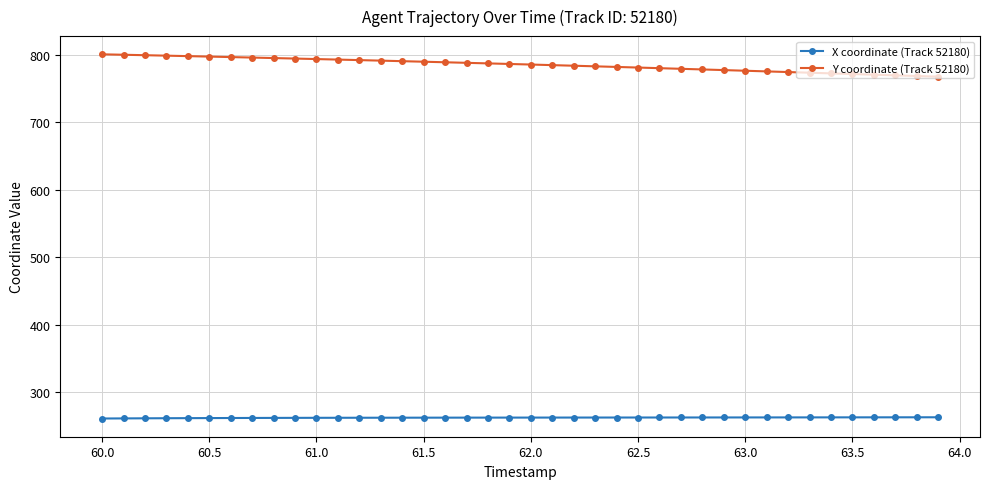

How many values in the Y coordinate (Track 52180) series exceed 786?

20